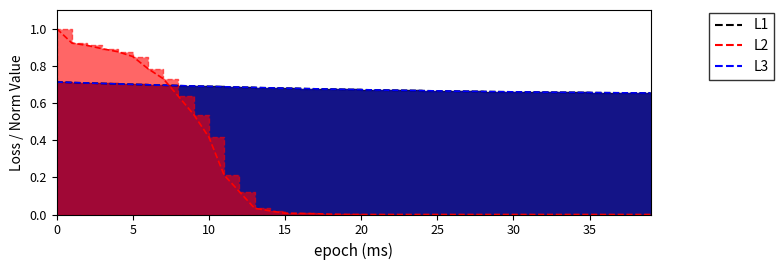

Read the train loss value at 38.

0.7